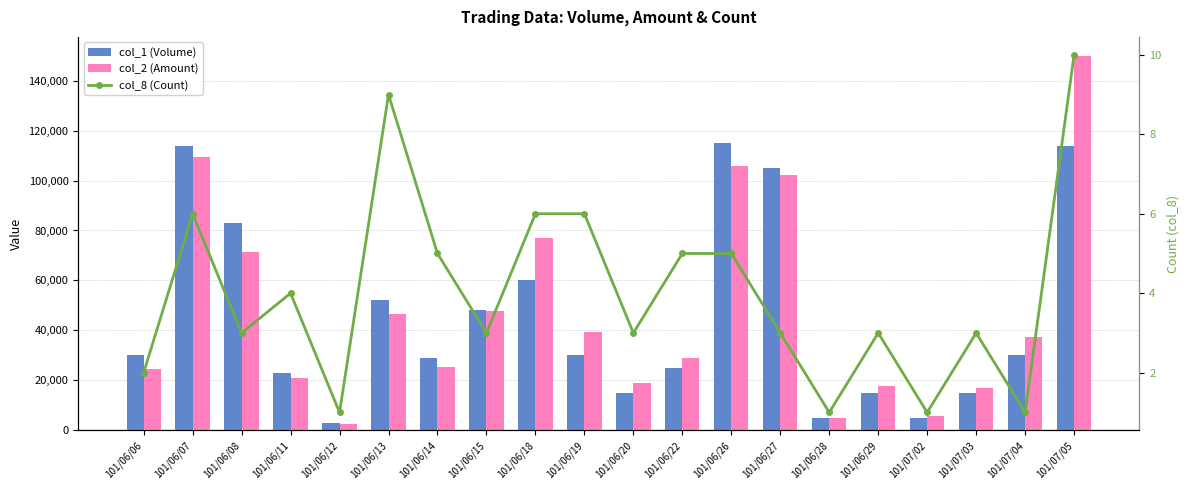

Rank the series at 101/06/06 from highest to lowest value.

col_1 (Volume), col_2 (Amount), col_8 (Count)